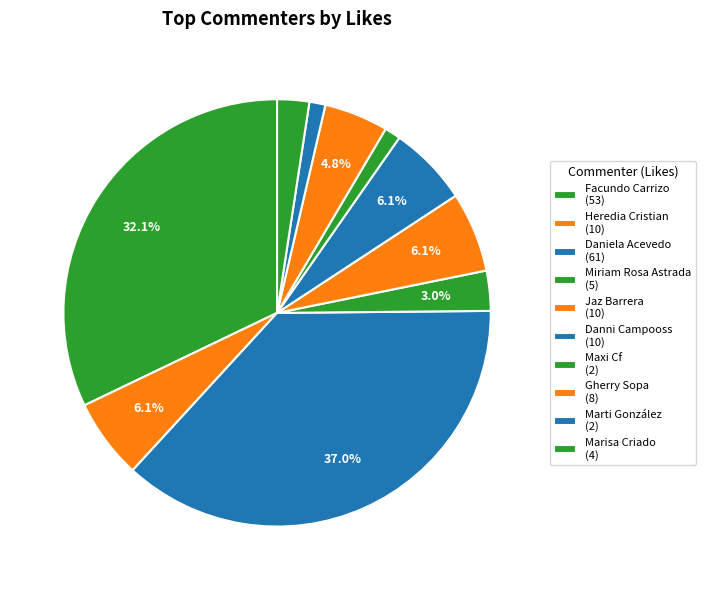

Which slice is the smallest?

Maxi Cf